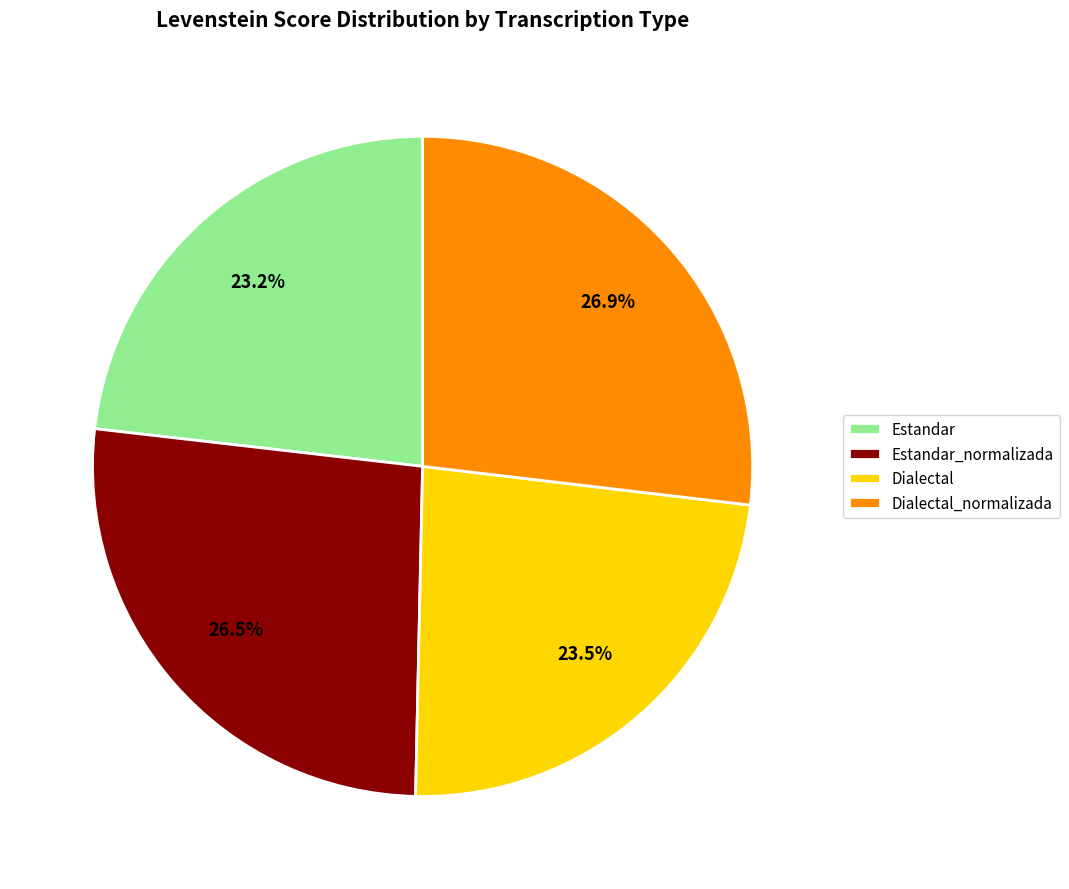

Is there any slice that represents more than half of the pie?

No